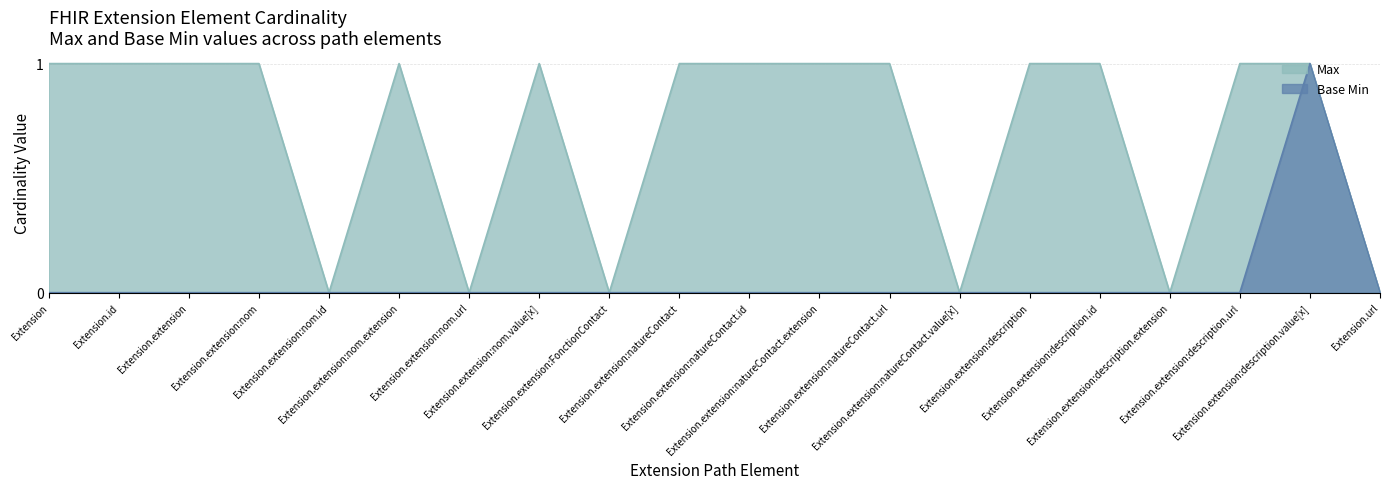

What is the label of the 5th point from the left?

Extension.extension:nom.id